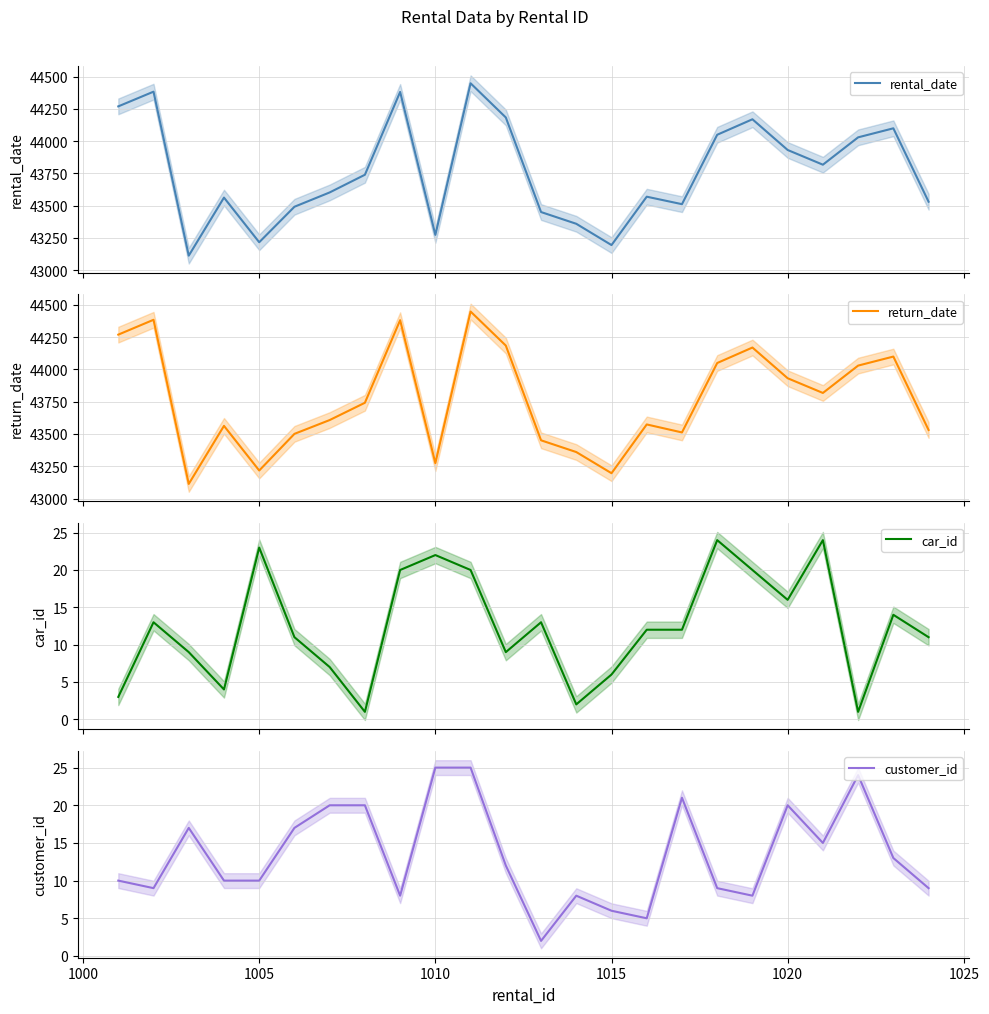

Reading left to right, what are all the values shown in this chart?

rental_date: 44270	44384	43113	43563	43217	43492	43603	43740	44382	43274	44449	44184	43451	43360	43195	43570	43512	44050	44170	43932	43818	44030	44100	43531
return_date: 44270	44385	43113	43563	43217	43501	43608	43742	44382	43274	44449	44185	43451	43360	43196	43574	43512	44050	44170	43932	43818	44030	44100	43531
car_id: 3	13	9	4	23	11	7	1	20	22	20	9	13	2	6	12	12	24	20	16	24	1	14	11
customer_id: 10	9	17	10	10	17	20	20	8	25	25	12	2	8	6	5	21	9	8	20	15	24	13	9